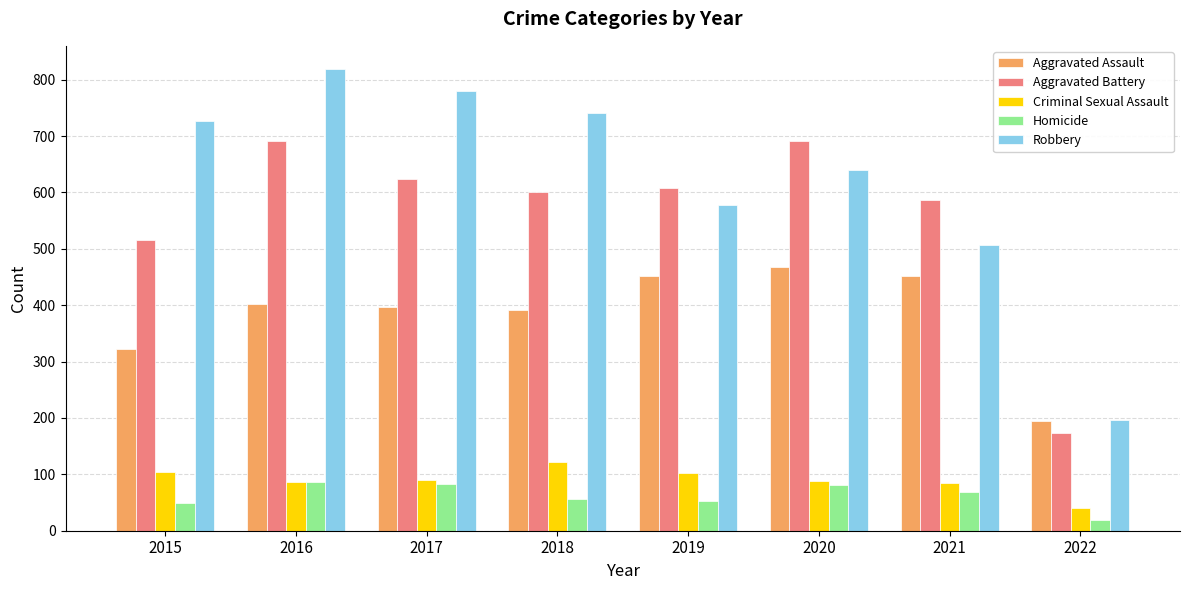

How many bars are there in each group?

5